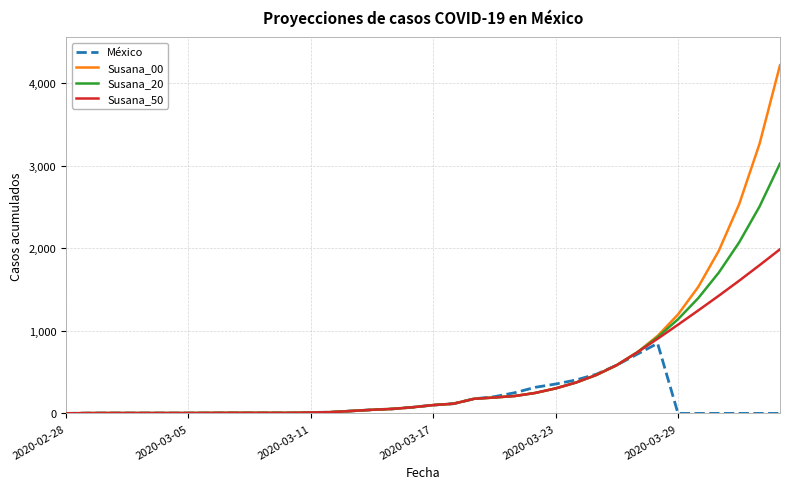

Which series has the largest range (max minus min)?

Susana_00